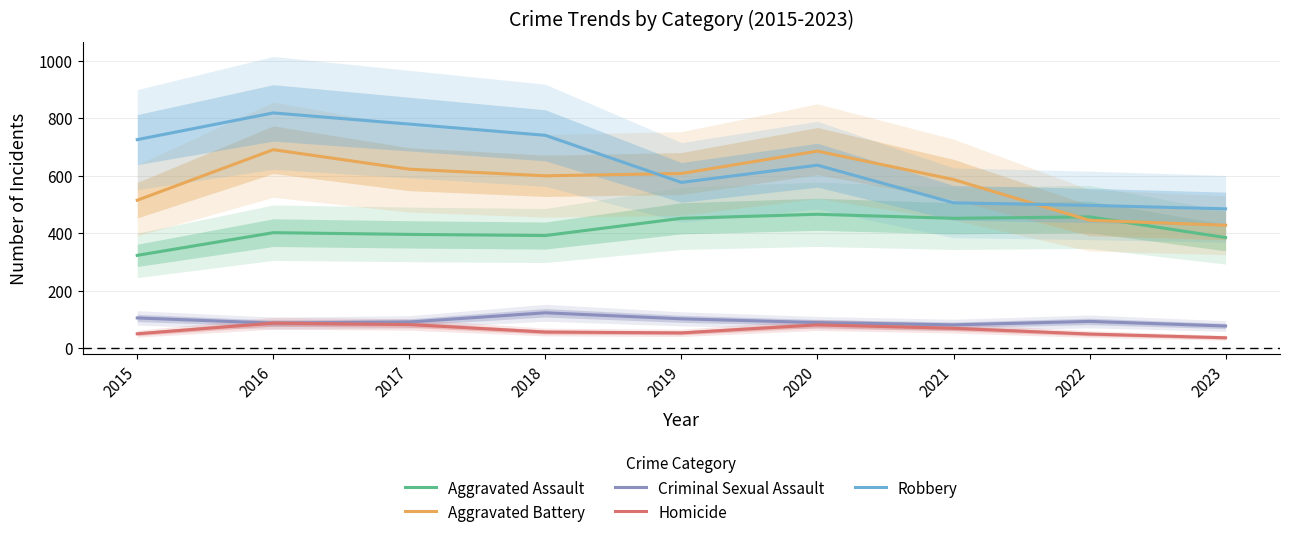

Where is the first local maximum for Aggravated Battery?

2016